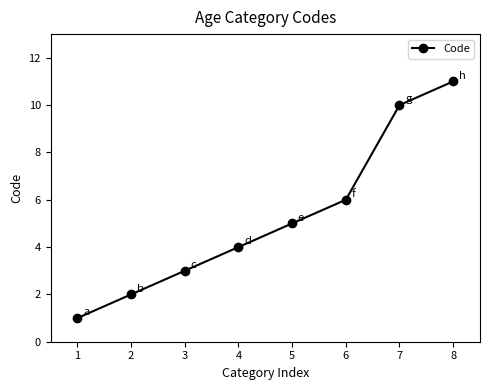

True or false: there are more than 0 points higher than both neighbors.

False